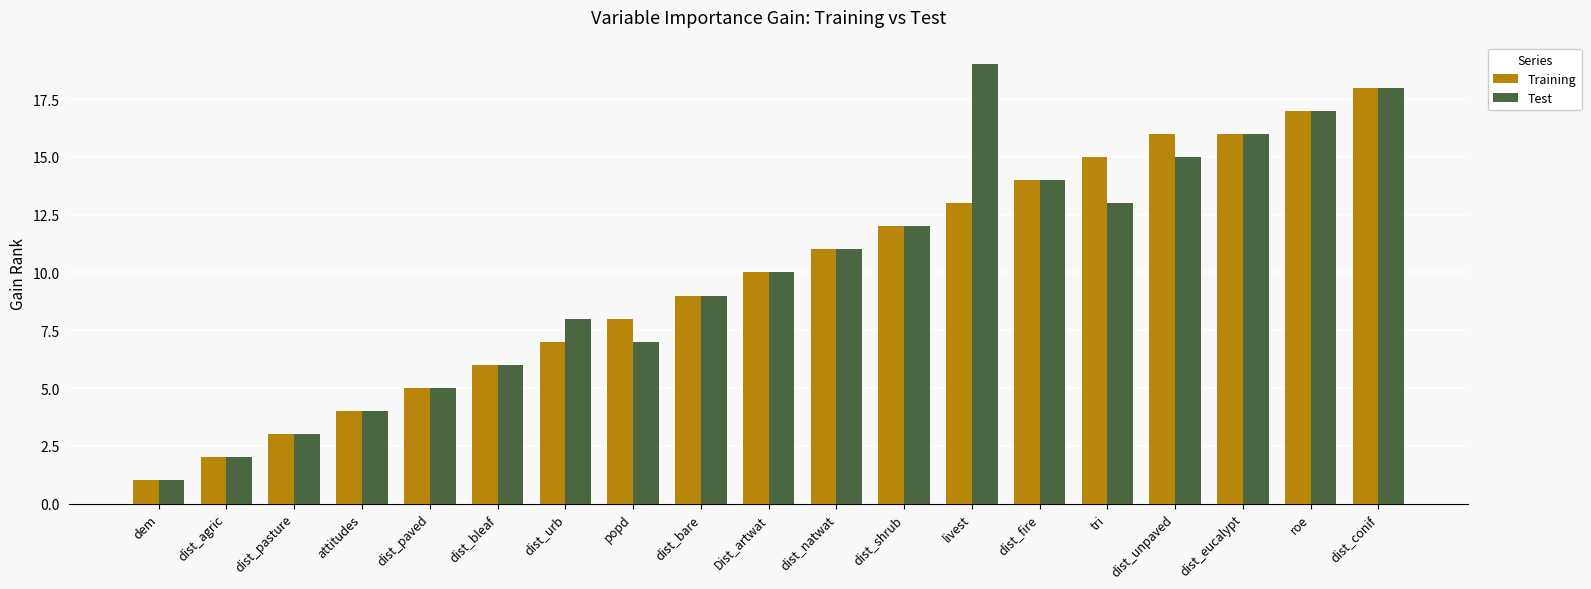

What is the minimum value for Training?

1